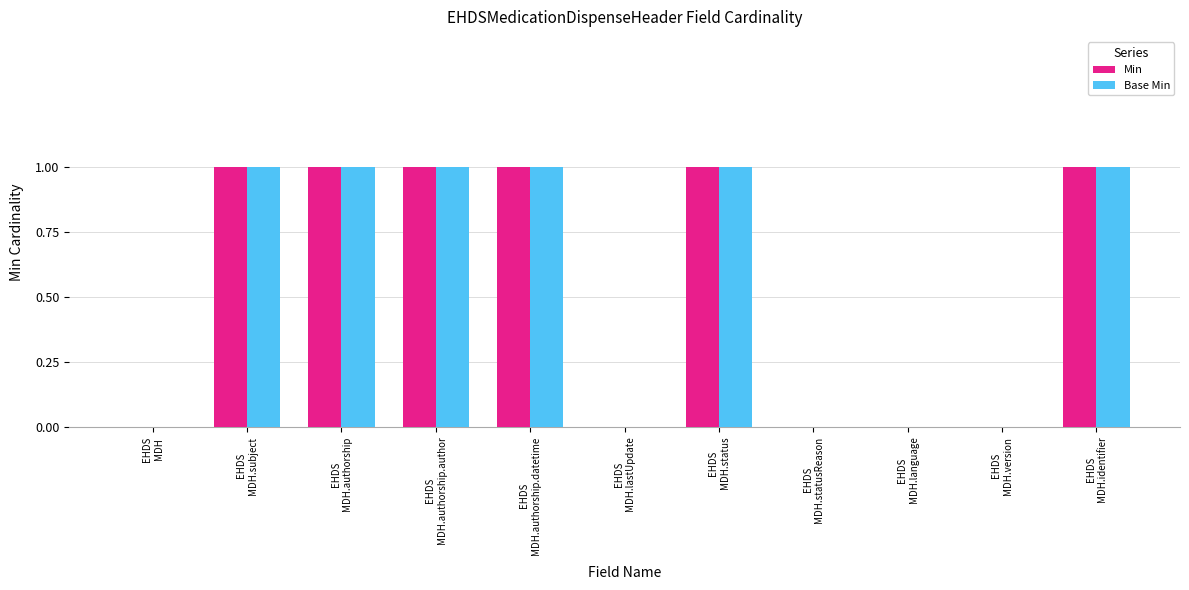

True or false: Min has a value of 0 at EHDS
MDH.version.

True